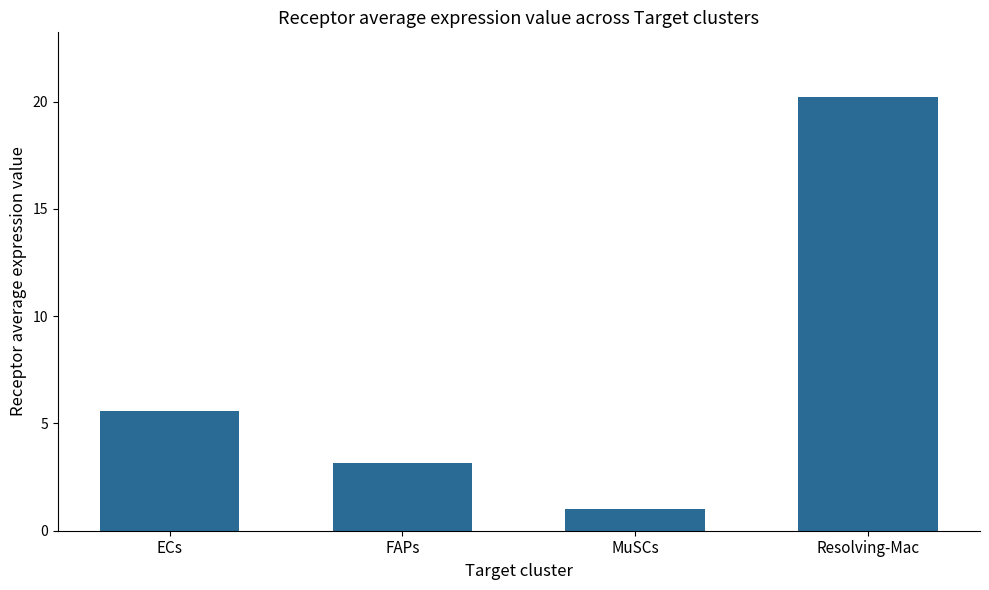

What is the sum of the values at FAPs and MuSCs?

4.2